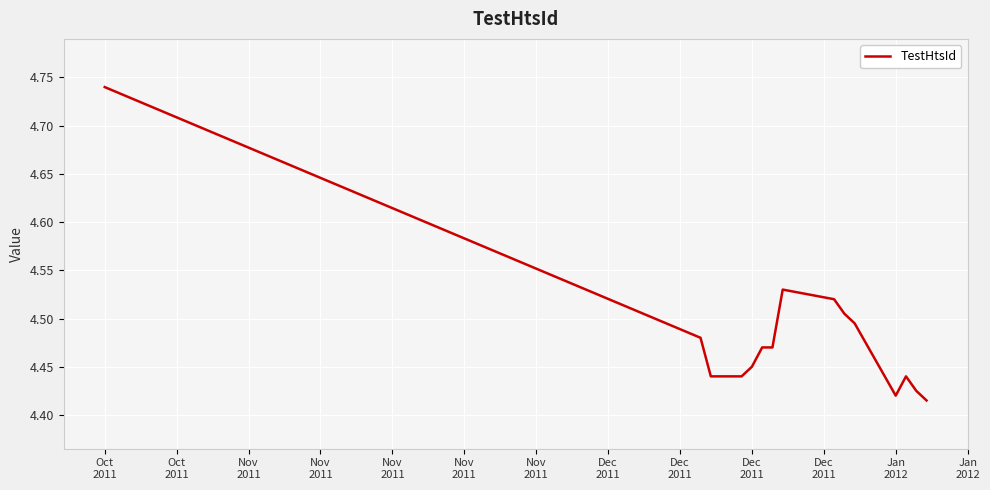

What is the difference between the maximum and minimum values?

0.3